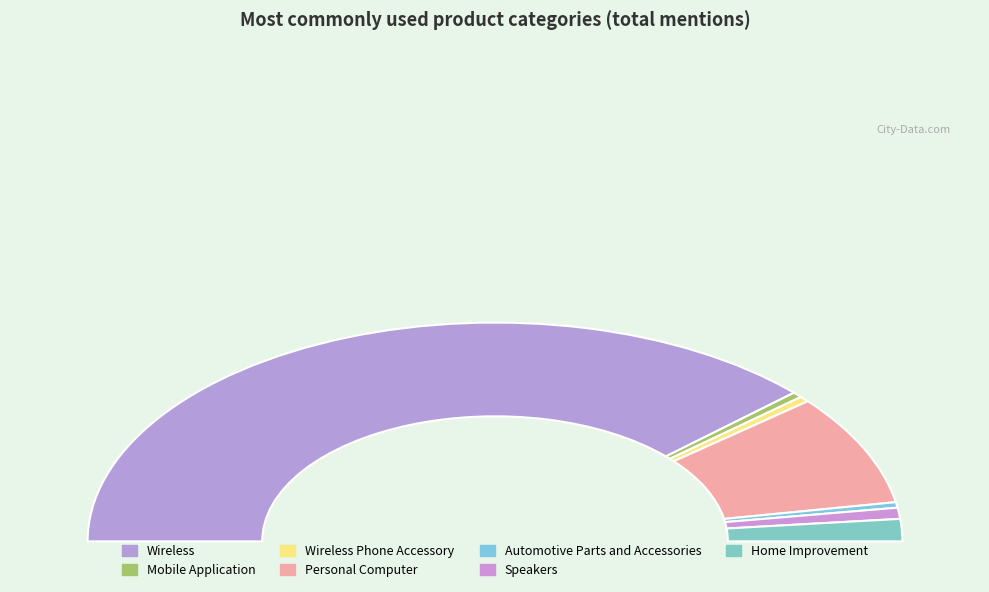

Is there a majority slice in this chart?

Yes